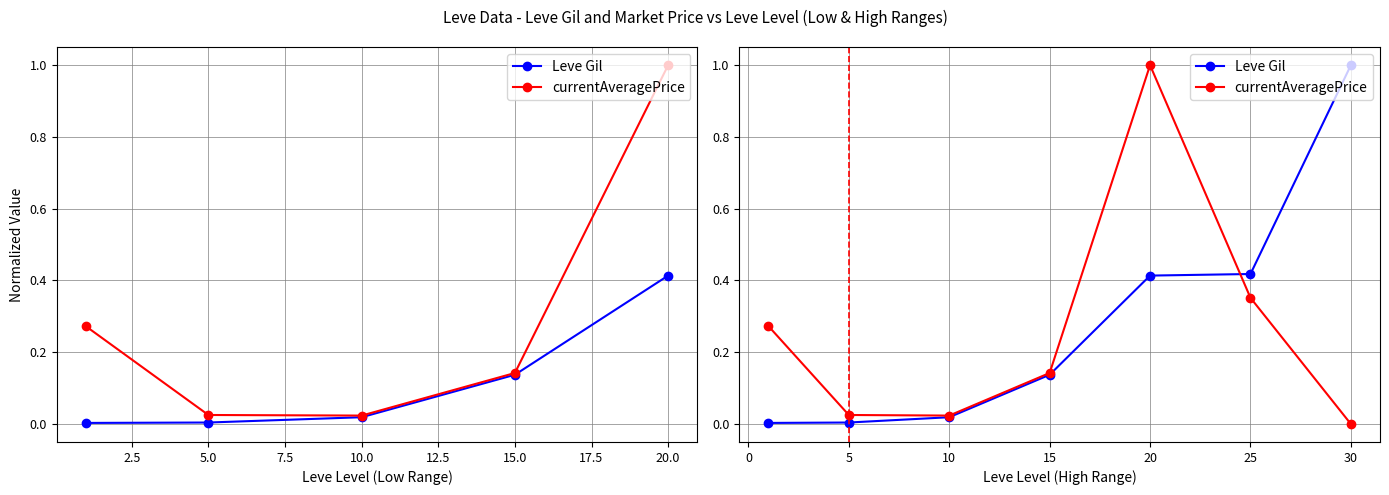

What are all the series names shown in the legend?

Leve Gil, currentAveragePrice